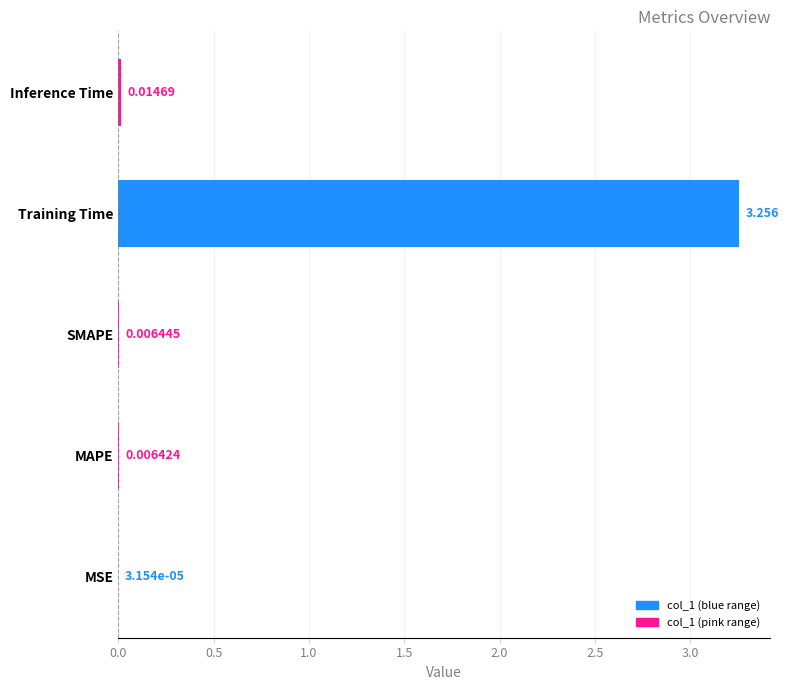

Which category has the highest value across all series?

Training Time